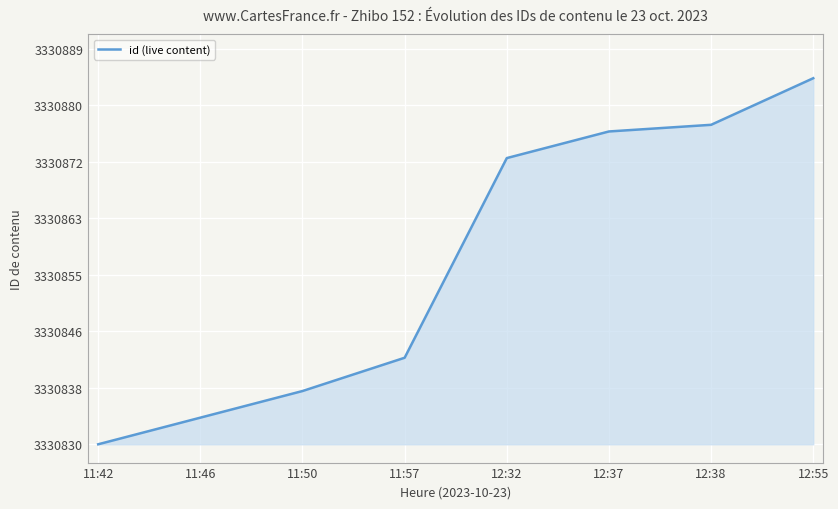

At which category does the chart reach its peak across all series?

12:55